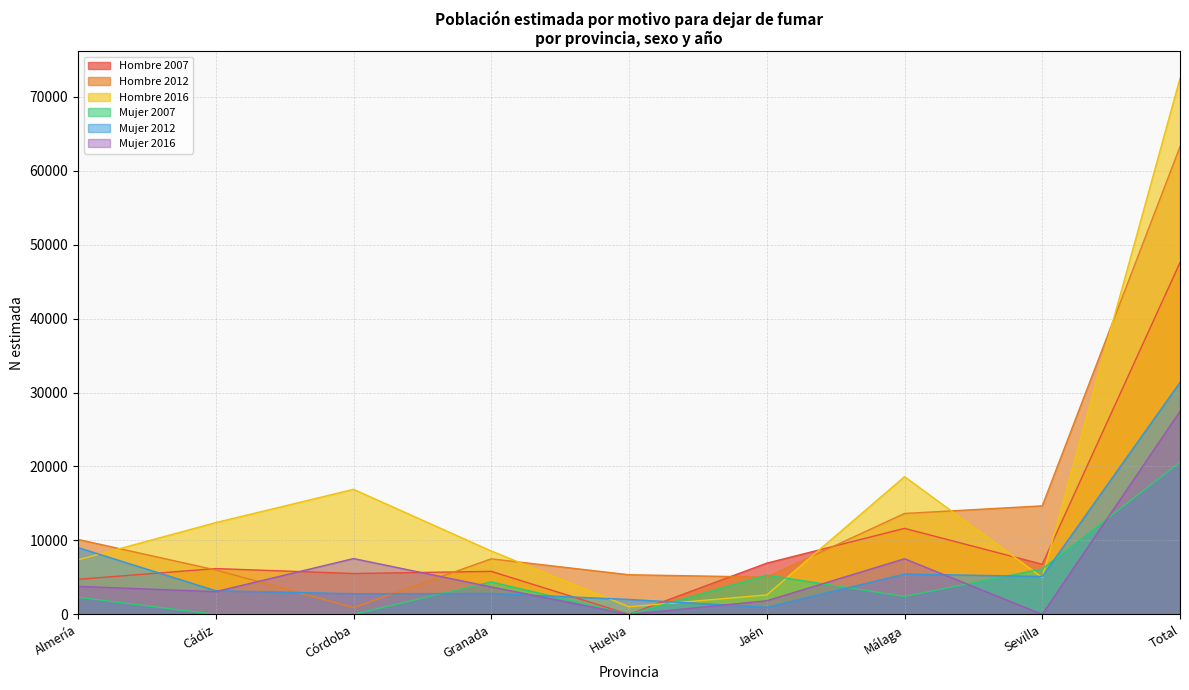

What is the total value across all series at Córdoba?

33676